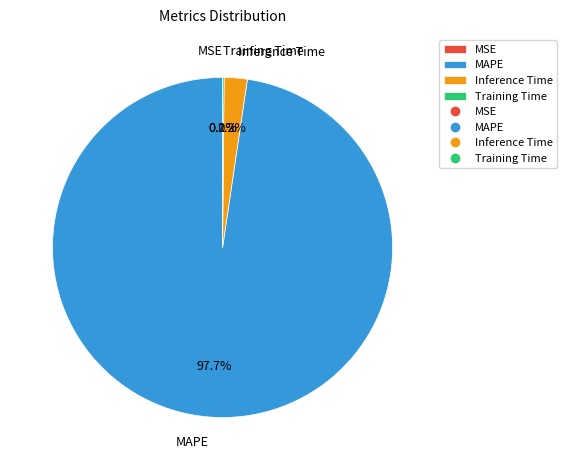

Is there a majority slice in this chart?

Yes